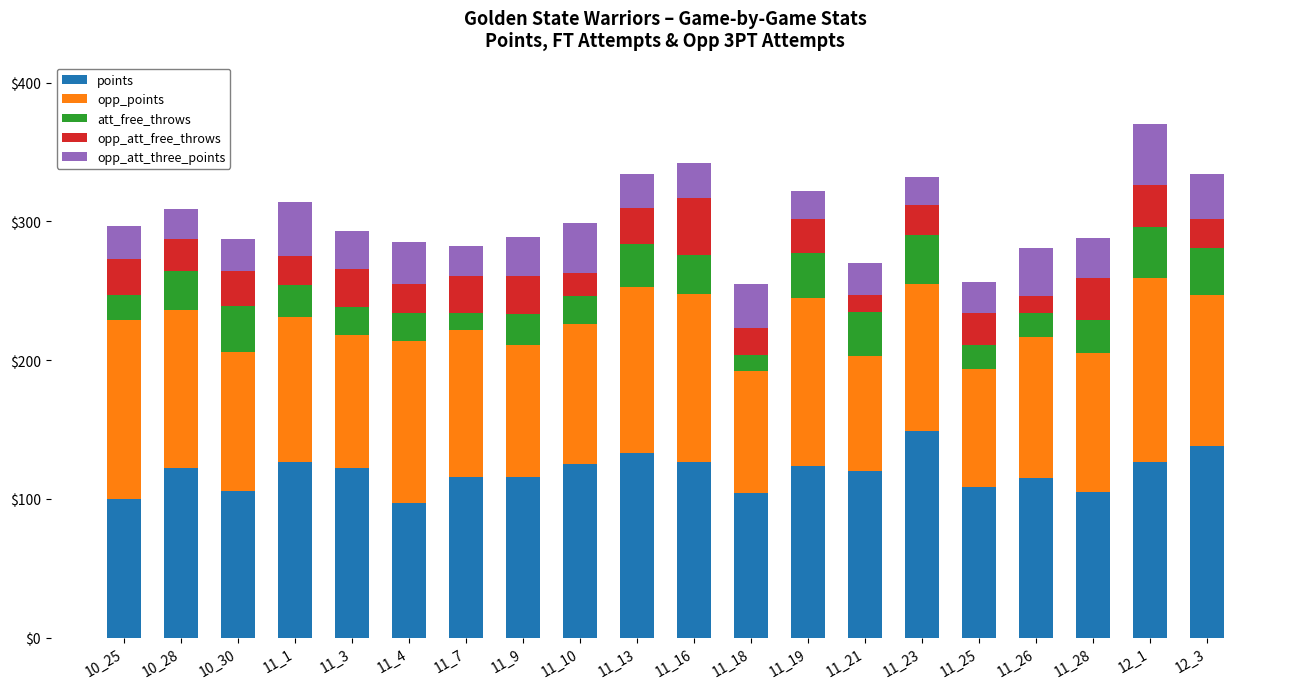

Which category has the highest value in the points series?

11_23